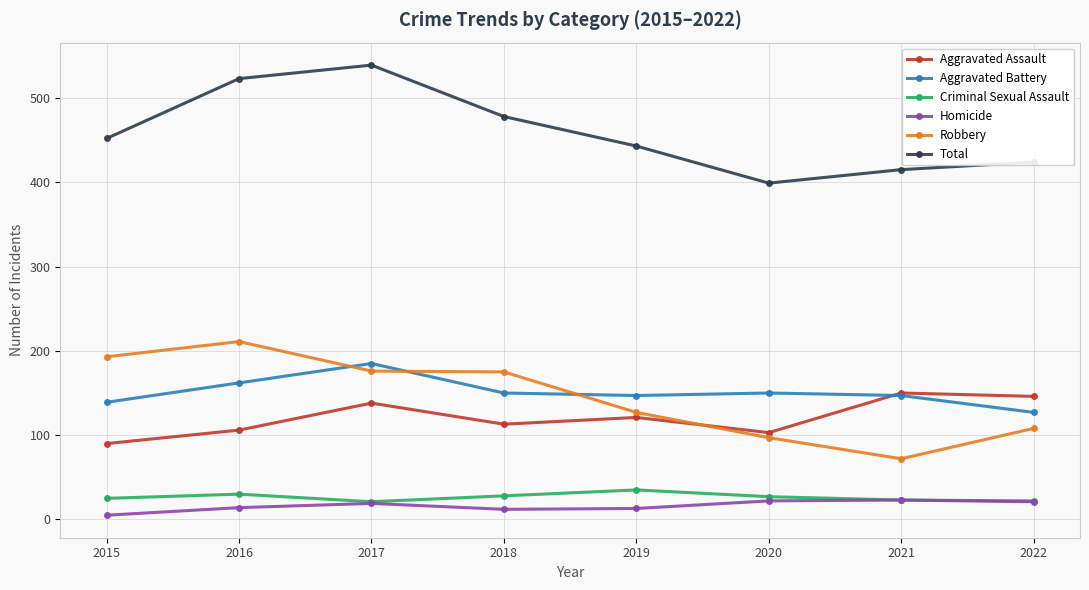

How many lines are shown in the chart?

6